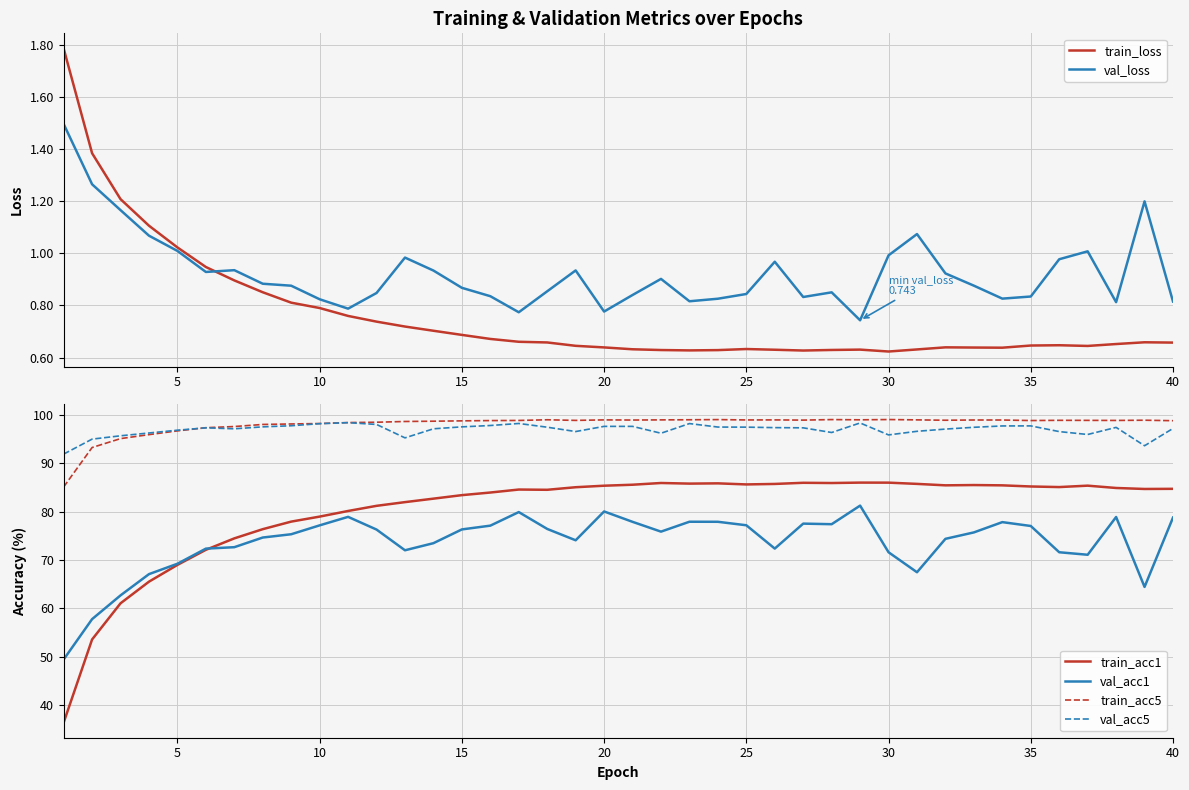

What is the difference between the maximum and minimum values in the train_acc1 series?

49.7